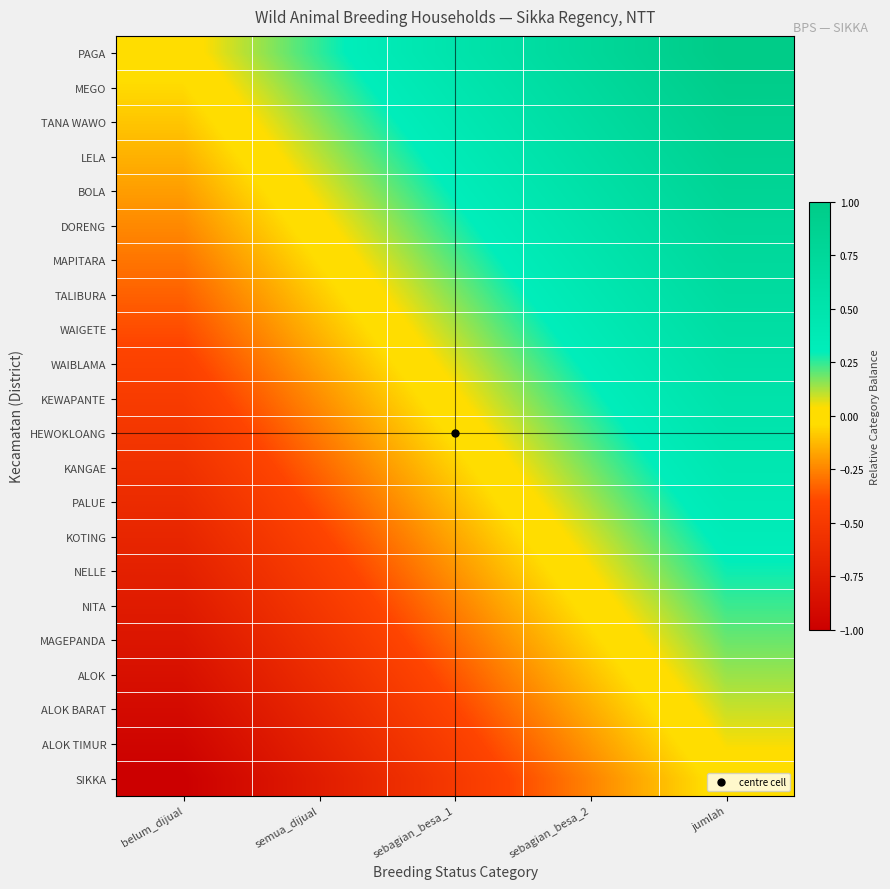

What is the smallest value displayed?

-1.0